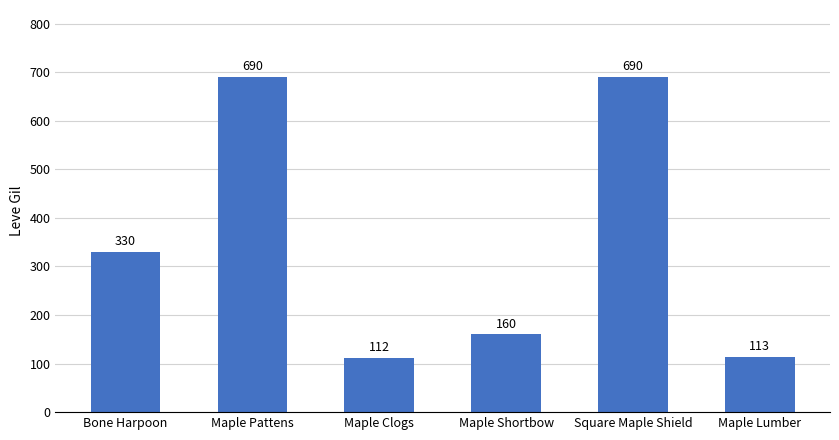

How many bars are there in total?

6